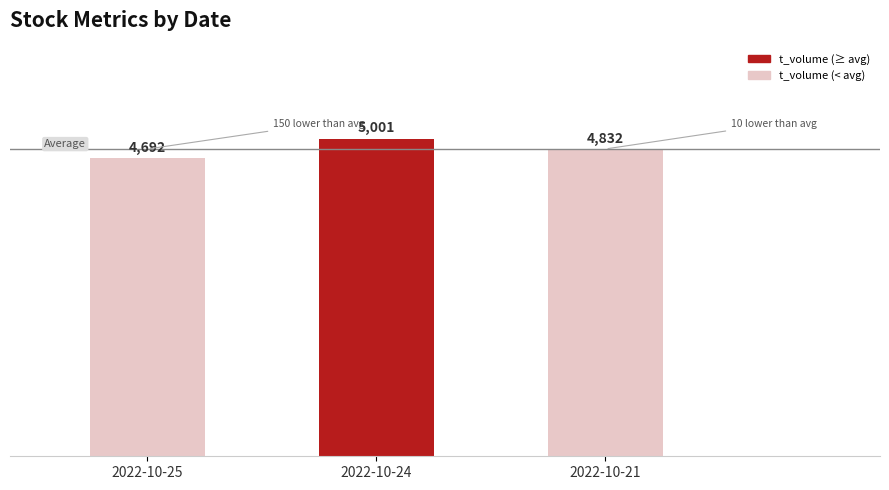

The chart shows a value of 1629 at 2022-10-21. True or false?

False